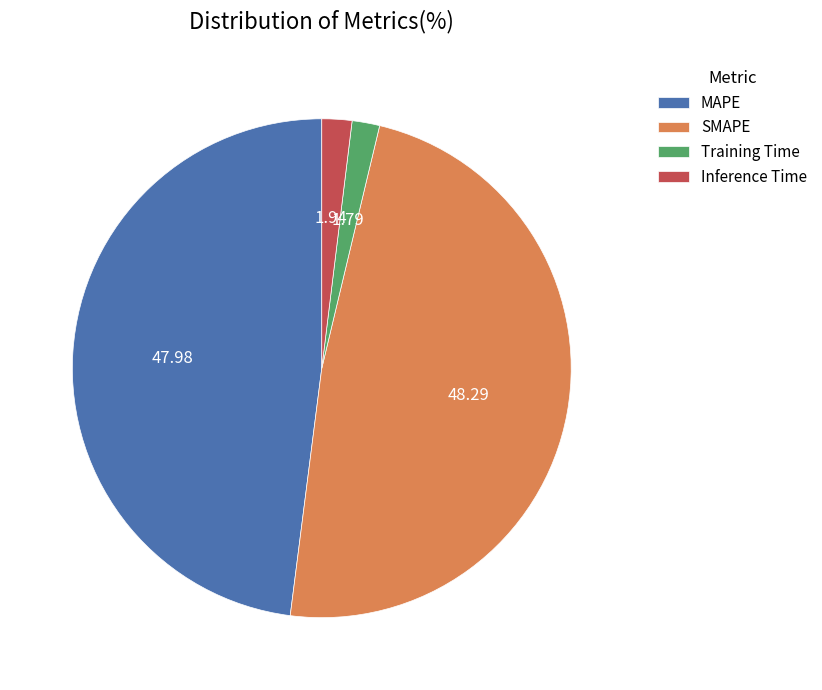

Does Inference Time account for over 50% of the chart?

No